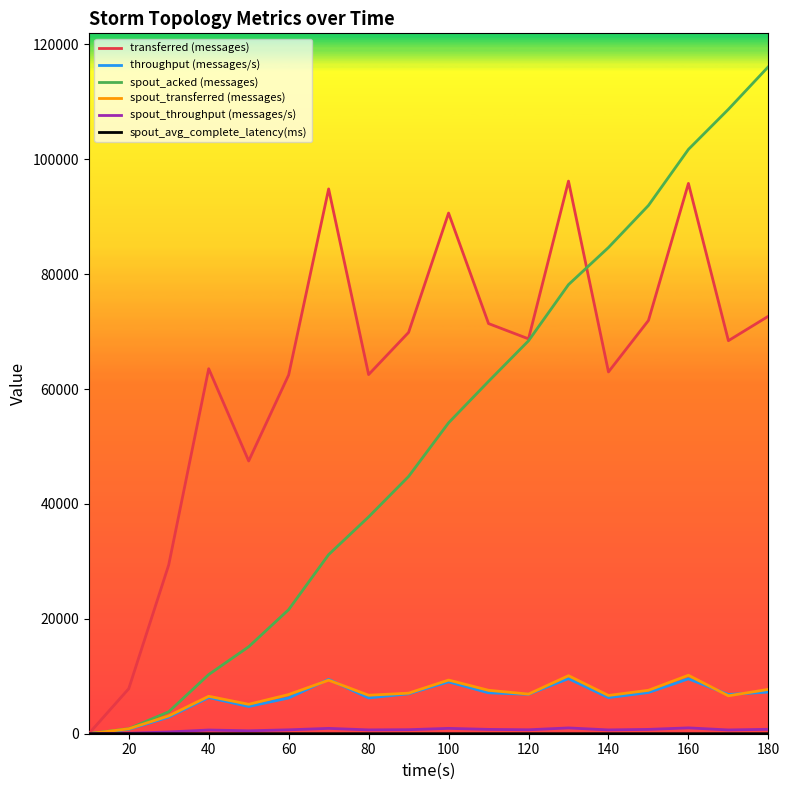

What is the highest value of the throughput (messages/s) series?

9590.0